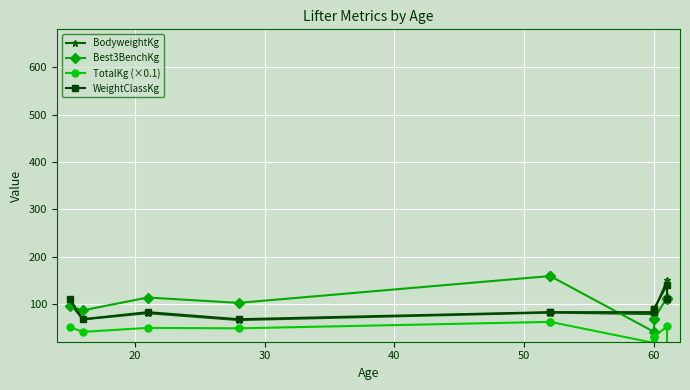

What is the minimum value for WeightClassKg?

67.5